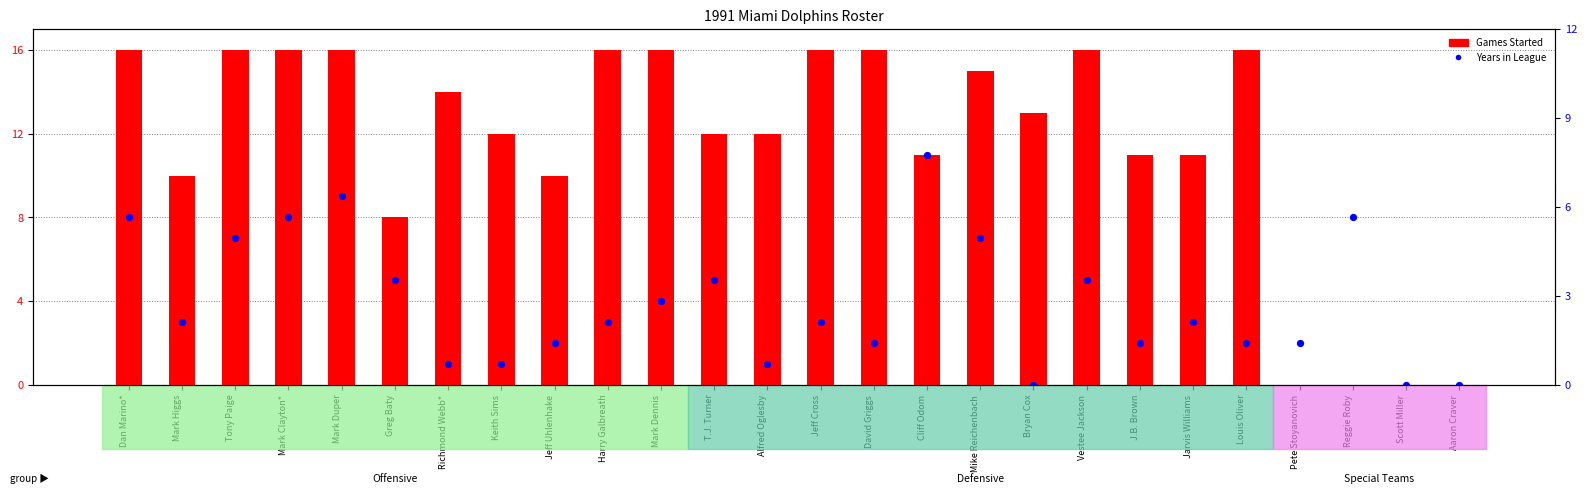

What are all the series names shown in the legend?

Games Started, Years in League